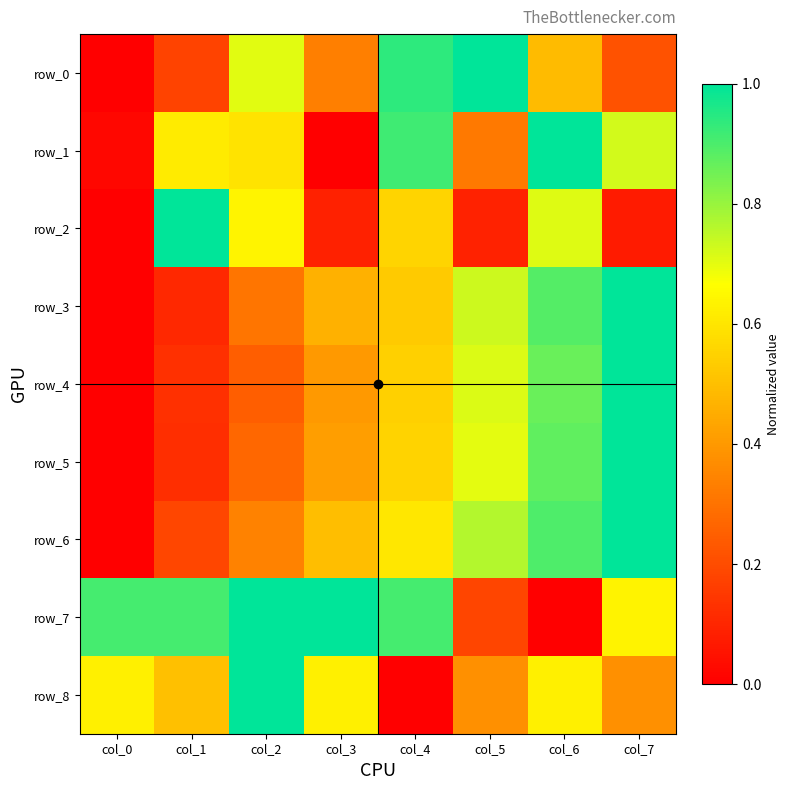

What is the greatest value displayed?

1.0